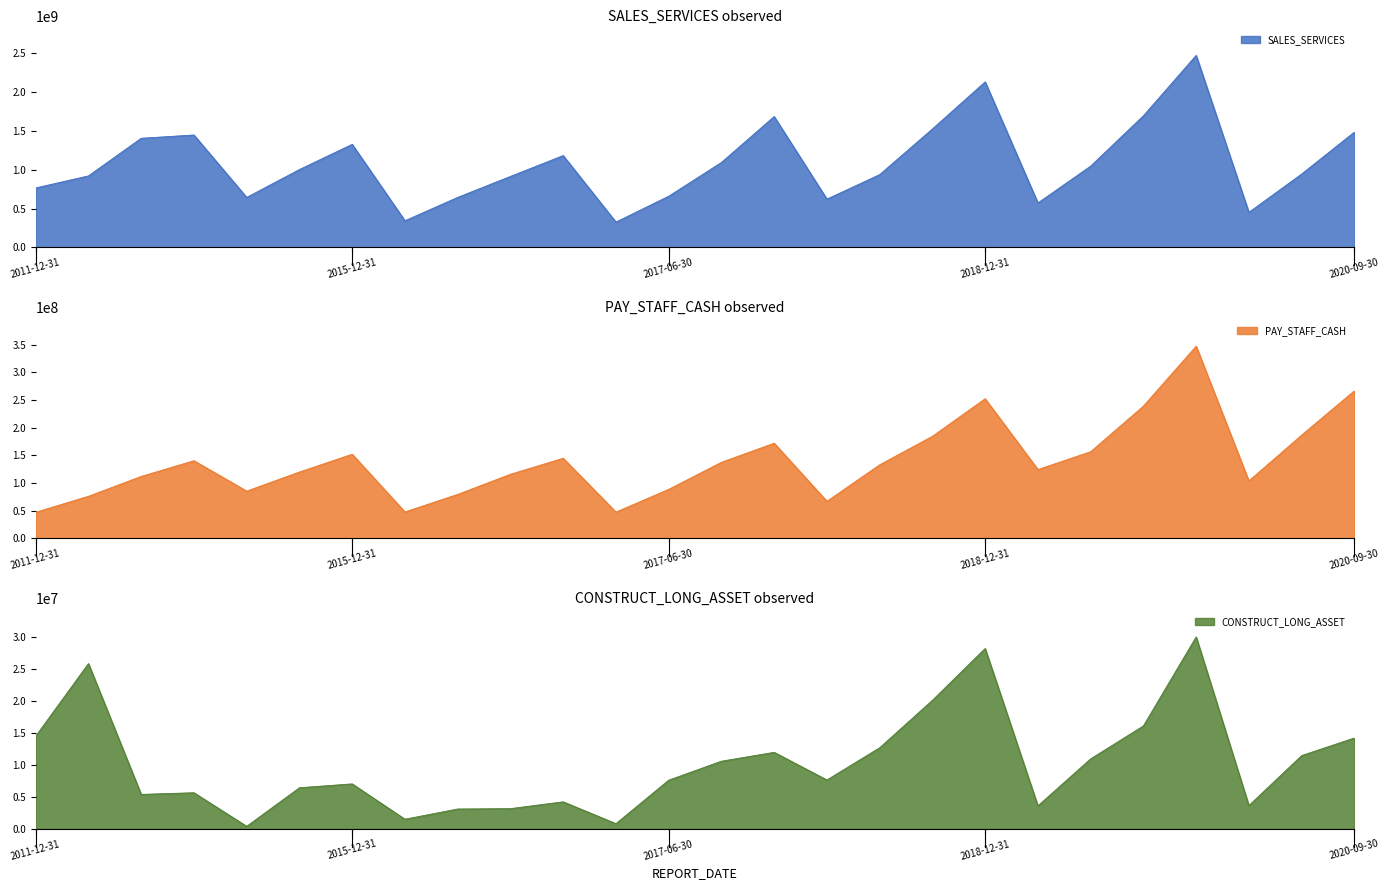

Reading left to right, list all the values displayed in this chart.

SALES_SERVICES: 2011-12-31=764849510.7	2012-12-31=919625639.5	2013-12-31=1402907107.2	2014-12-31=1444904087.7	2015-06-30=643260944.9	2015-09-30=1001476161.7	2015-12-31=1324987148.5	2016-03-31=343497680.0	2016-06-30=643639501.2	2016-09-30=912936662.8	2016-12-31=1180688202.6	2017-03-31=326536583.4	2017-06-30=658508792.1	2017-09-30=1092277860.0	2017-12-31=1681939393.5	2018-03-31=621235552.0	2018-06-30=935999754.4	2018-09-30=1522733556.0	2018-12-31=2127303172.3	2019-03-31=572003549.7	2019-06-30=1045228903.1	2019-09-30=1692196399.5	2019-12-31=2467521686.8	2020-03-31=451537497.7	2020-06-30=943734411.3	2020-09-30=1482205891.6
PAY_STAFF_CASH: 2011-12-31=47041014.2	2012-12-31=75981147.0	2013-12-31=111861675.7	2014-12-31=140345143.2	2015-06-30=85321002.5	2015-09-30=119896411.2	2015-12-31=152093948.8	2016-03-31=47603429.5	2016-06-30=79388379.4	2016-09-30=115763679.1	2016-12-31=144841017.7	2017-03-31=47371213.9	2017-06-30=88504855.3	2017-09-30=137499391.3	2017-12-31=172041196.7	2018-03-31=66868364.6	2018-06-30=132966073.7	2018-09-30=184570048.6	2018-12-31=252570132.6	2019-03-31=124350724.2	2019-06-30=156642020.9	2019-09-30=239191401.7	2019-12-31=347708448.3	2020-03-31=103743612.5	2020-06-30=186734413.9	2020-09-30=266923543.4
CONSTRUCT_LONG_ASSET: 2011-12-31=14540359.4	2012-12-31=25906085.0	2013-12-31=5419486.9	2014-12-31=5676930.2	2015-06-30=420184.8	2015-09-30=6457480.3	2015-12-31=7065843.1	2016-03-31=1532244.8	2016-06-30=3129896.4	2016-09-30=3189032.2	2016-12-31=4255684.3	2017-03-31=836861.5	2017-06-30=7642150.4	2017-09-30=10614986.4	2017-12-31=12004755.6	2018-03-31=7678096.3	2018-06-30=12722327.6	2018-09-30=20152886.3	2018-12-31=28268739.9	2019-03-31=3622889.5	2019-06-30=10984820.6	2019-09-30=16144109.5	2019-12-31=30079888.8	2020-03-31=3672708.9	2020-06-30=11495061.2	2020-09-30=14251051.4